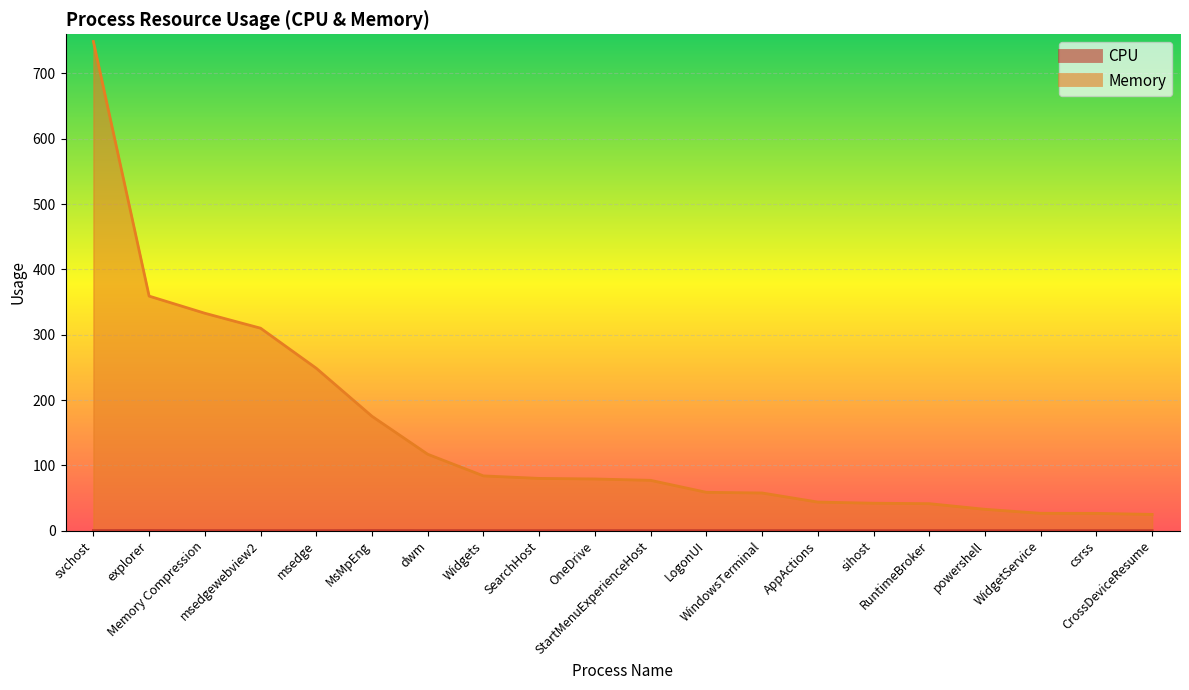

The value of Memory at msedge is 248.7. True or false?

True